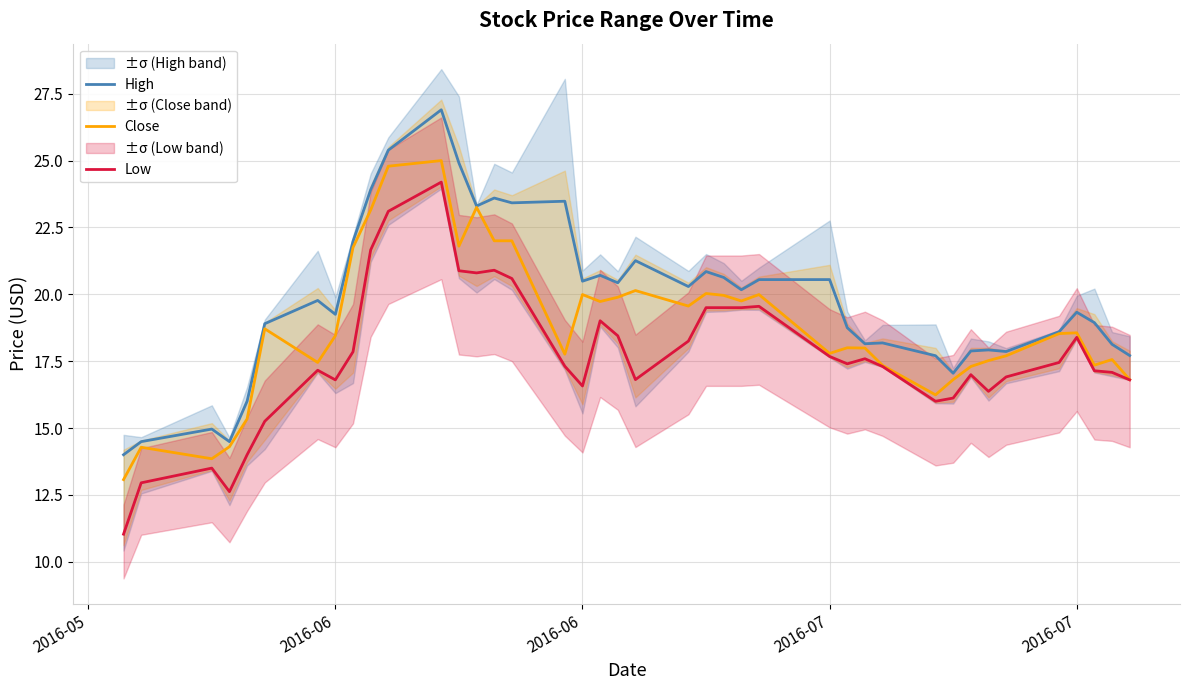

Which series has the largest range (max minus min)?

Low